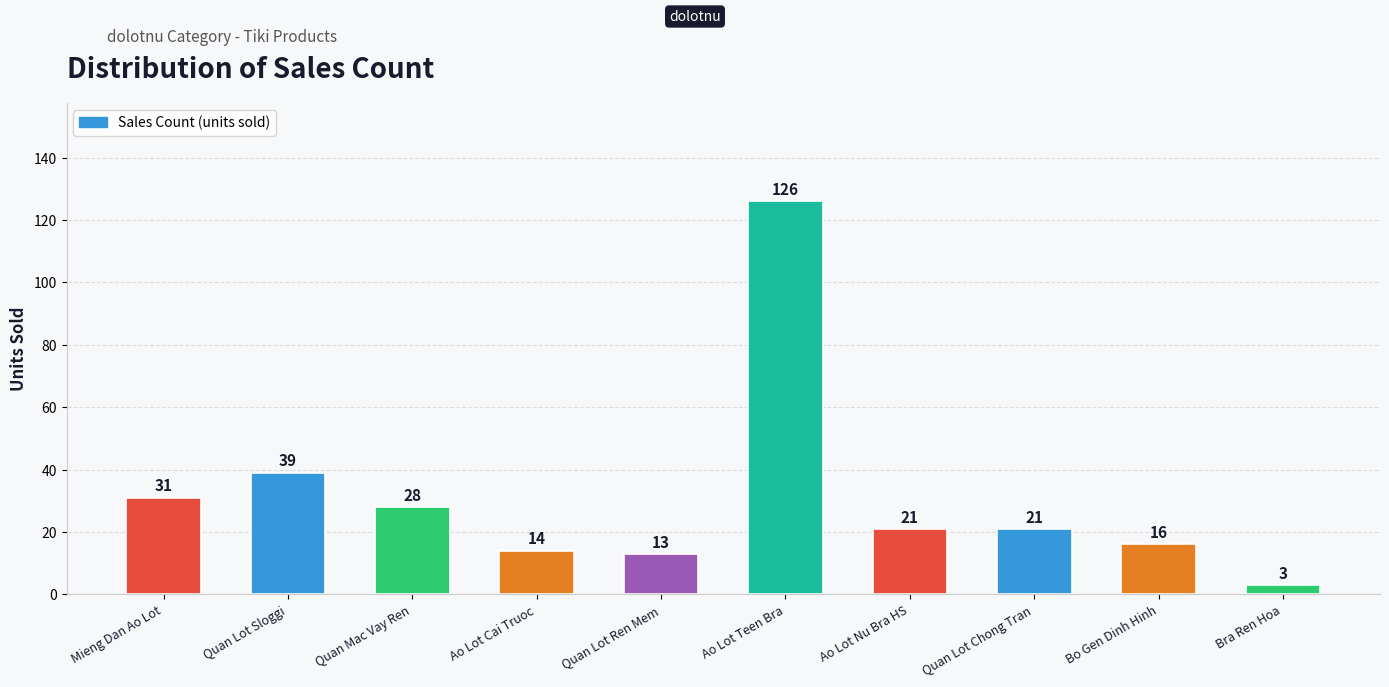

Reading right to left, list all the values displayed in this chart.

3	16	21	21	126	13	14	28	39	31